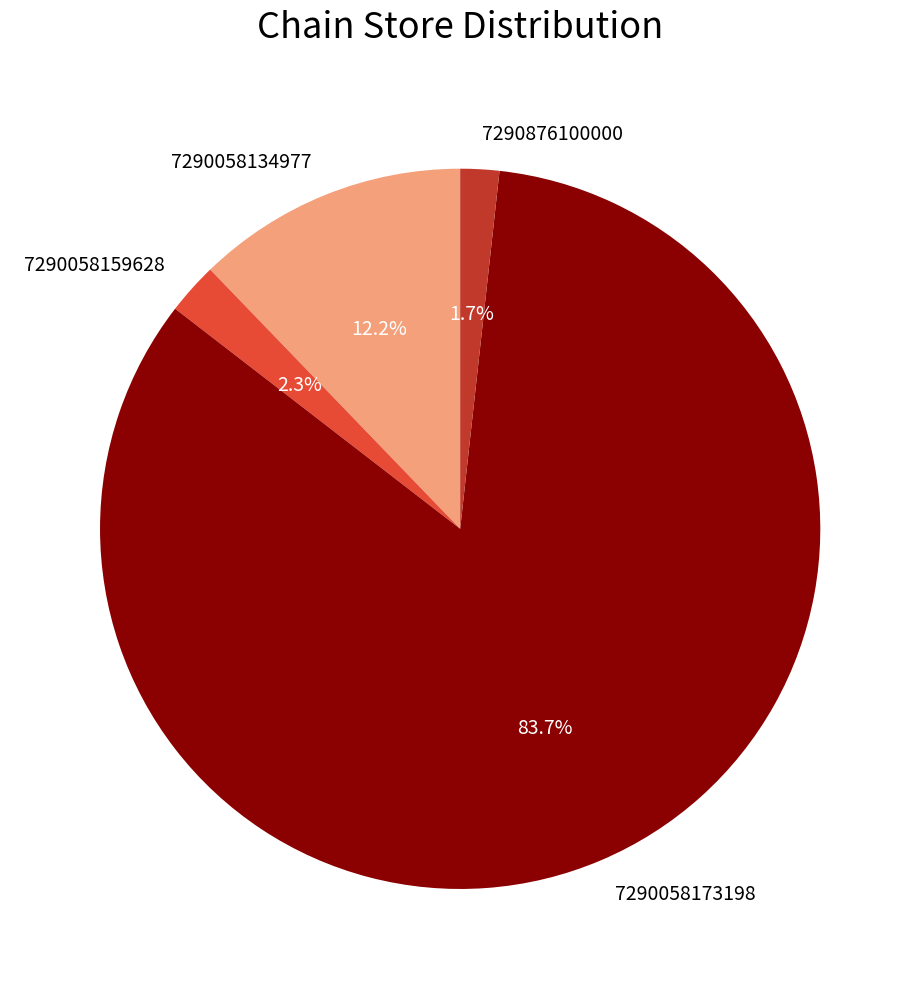

What percentage is NOT represented by 7290058134977?

87.8%